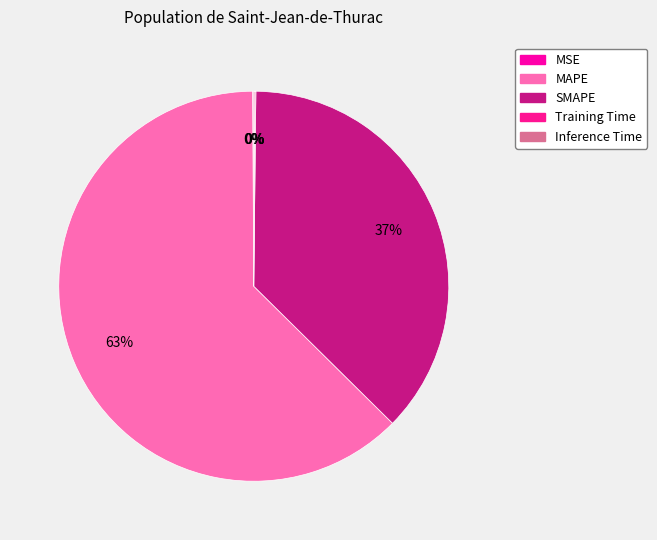

What is the change in value from MSE to MAPE?

+135.5